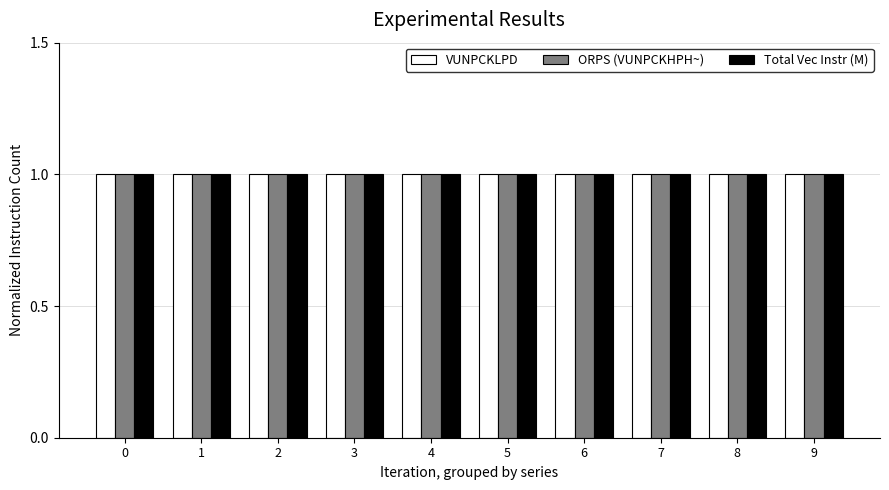

What are all the series names shown in the legend?

VUNPCKLPD, ORPS (VUNPCKHPH~), Total Vec Instr (M)